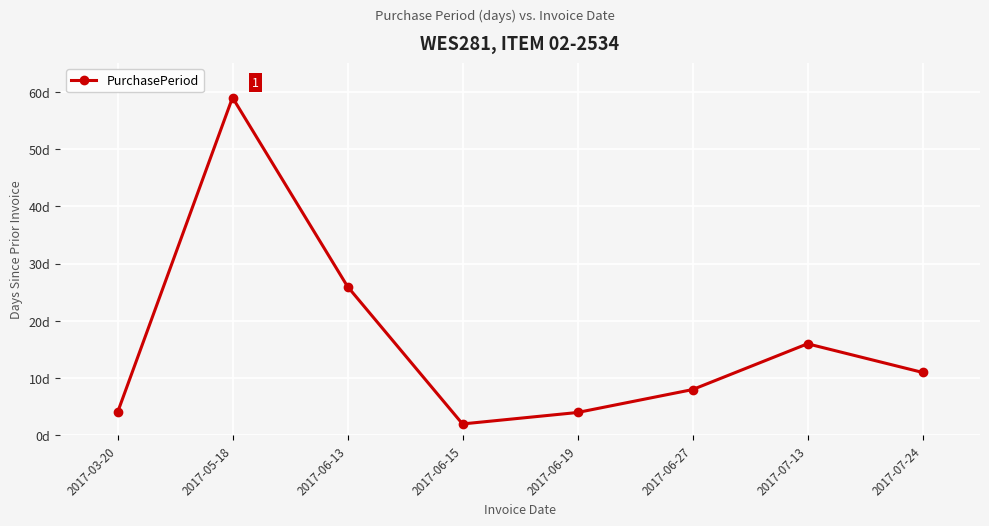

What is the change in value from 2017-06-15 to 2017-07-13?

+14